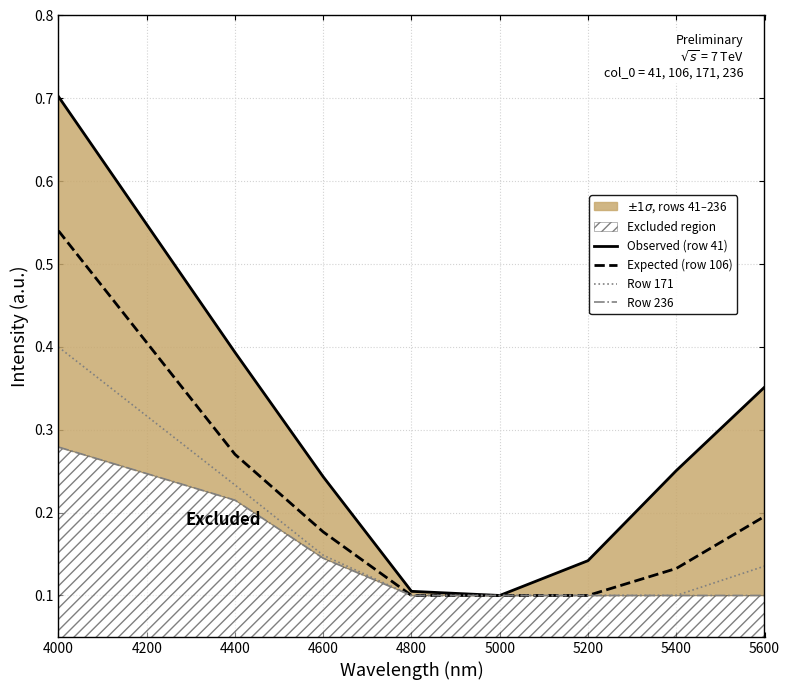

Which series has the largest range (max minus min)?

Observed (row 41)